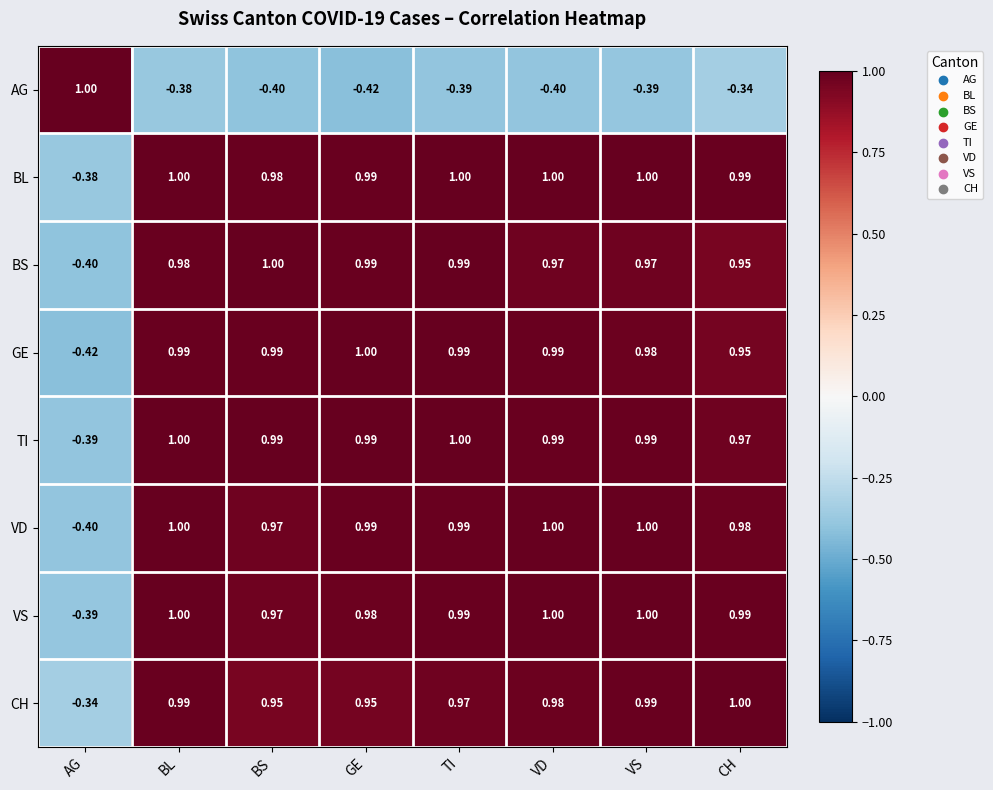

Where does the VD series first go above 0?

BL